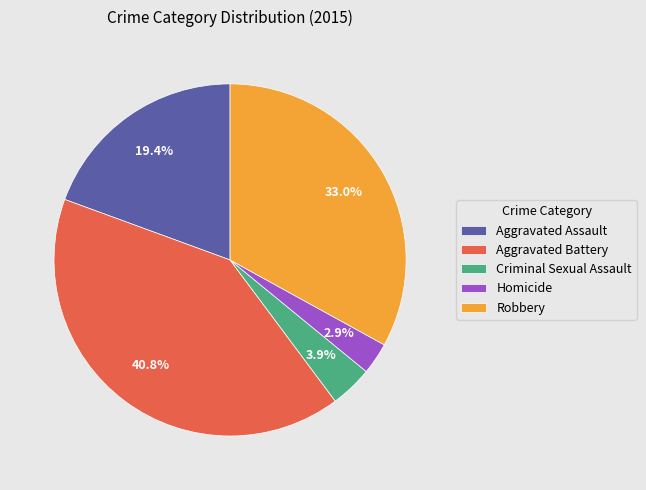

Rank the categories by value from highest to lowest.

Aggravated Battery, Robbery, Aggravated Assault, Criminal Sexual Assault, Homicide